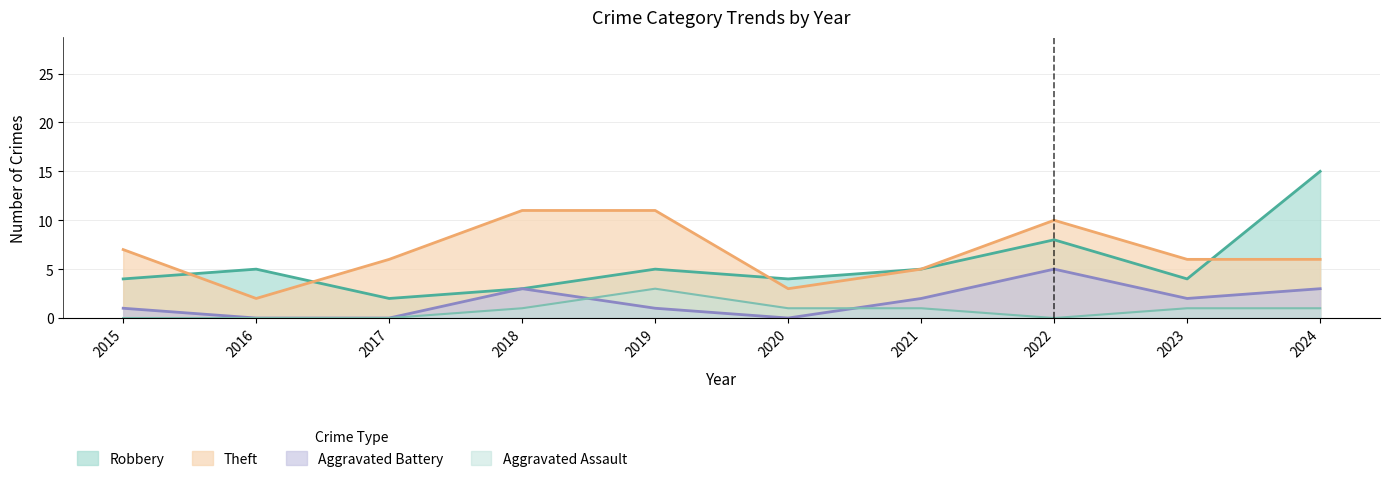

The Theft series shows 9 at 2021. True or false?

False